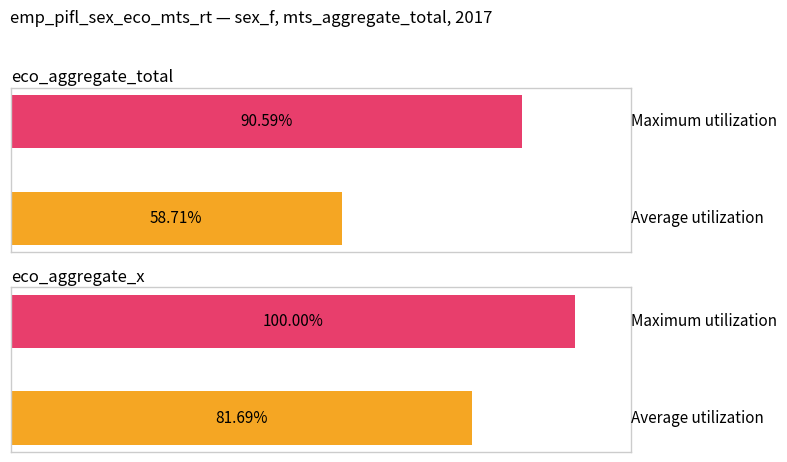

What is the total value across all series at sex_f (mts_aggregate_total)?

149.3